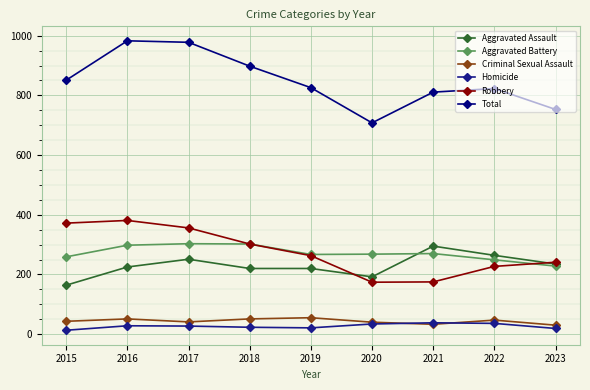

Count the number of data series in this chart.

6